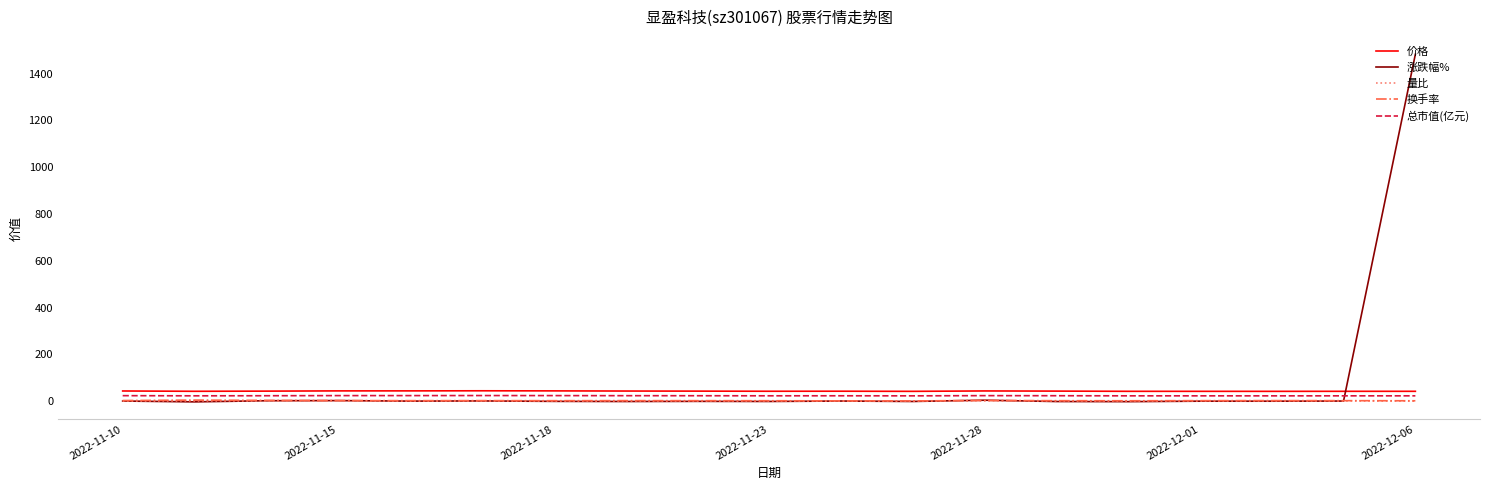

True or false: 价格 and 总市值(亿元) cross at least once.

False